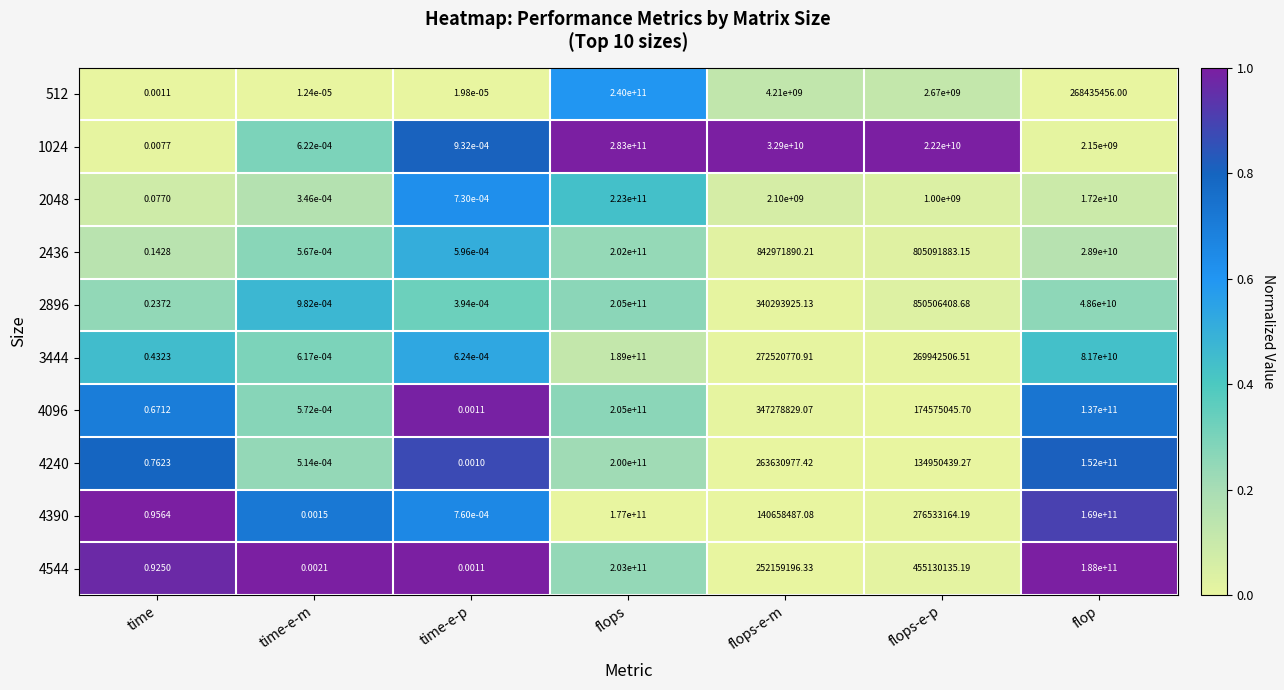

At flops-e-m, list the series in order from largest to smallest.

1024, 512, 2048, 2436, 4096, 2896, 3444, 4240, 4544, 4390